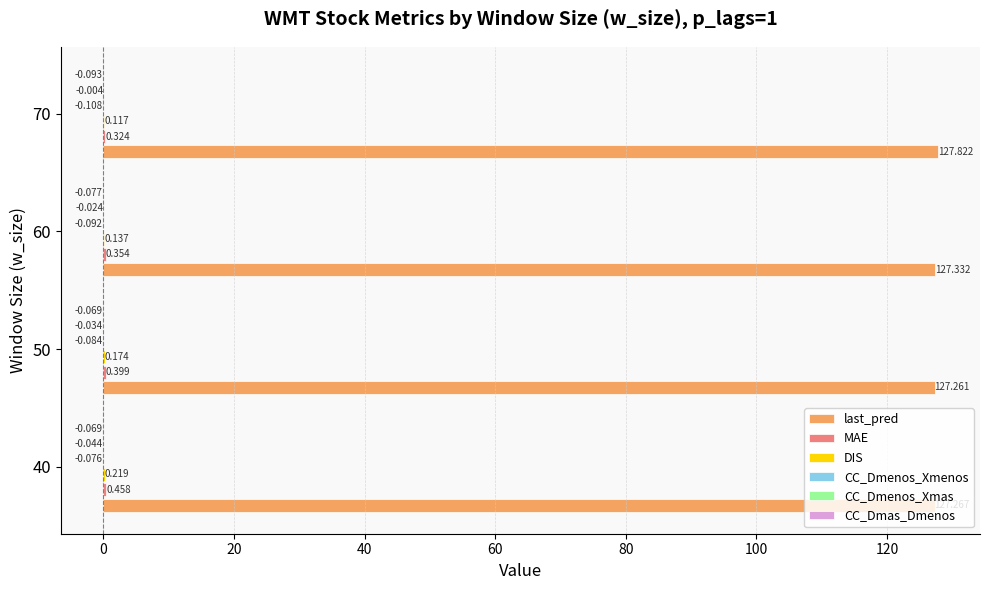

Which series has the largest total across all categories?

last_pred